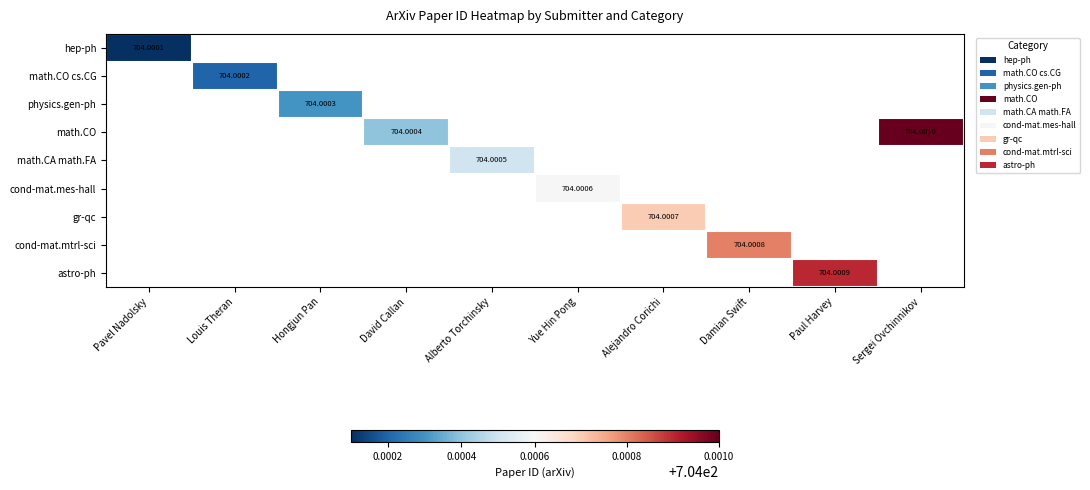

Which category has the highest value across all series?

Sergei Ovchinnikov